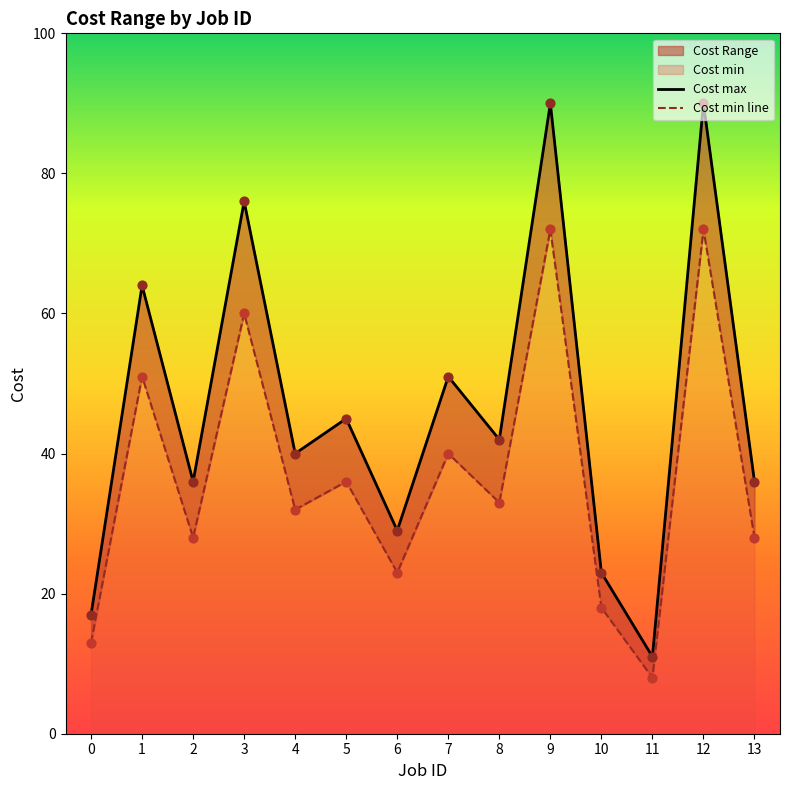

At which category is the sum across all series the highest?

9